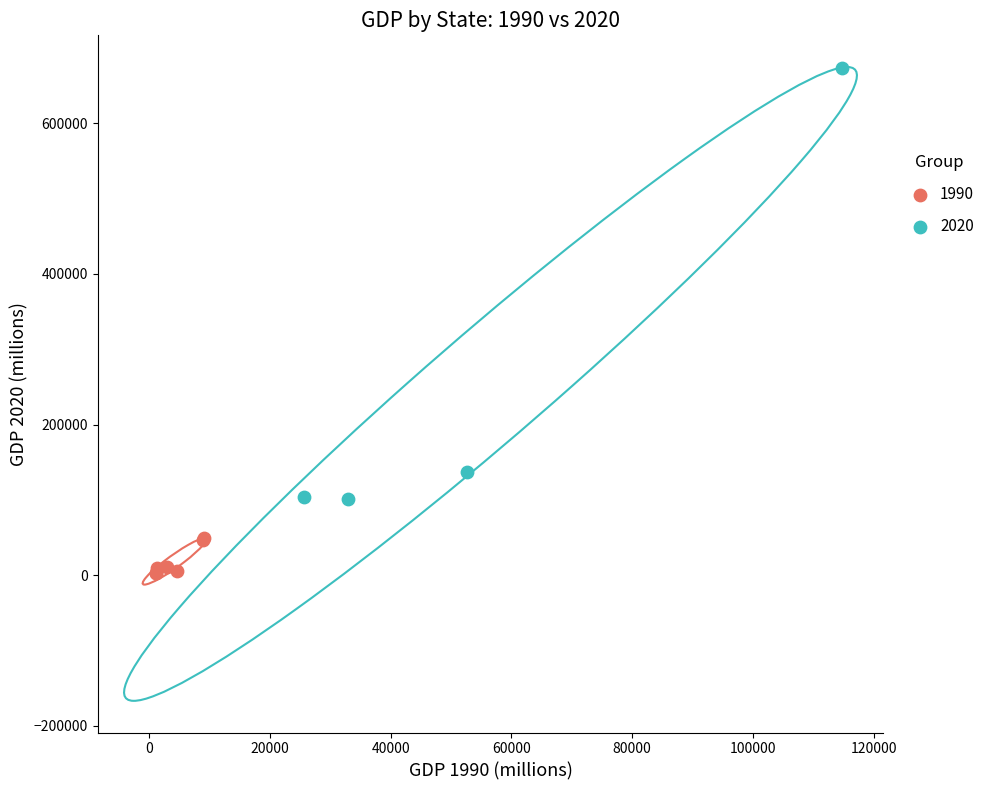

Which series has the largest Y range (max minus min)?

2020